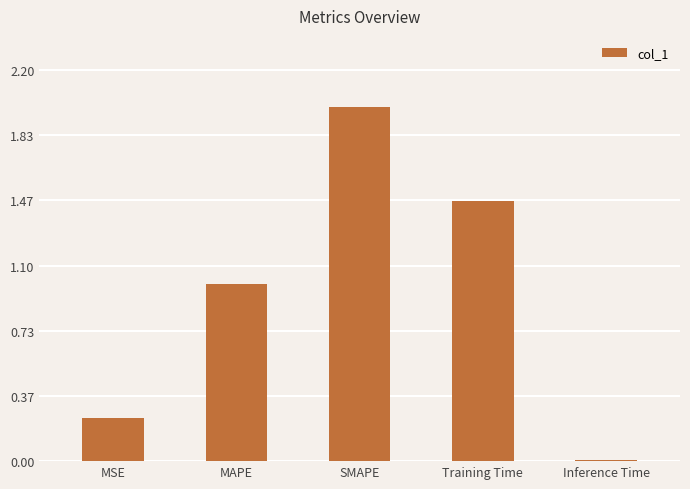

The value at Inference Time is 0.0. True or false?

True